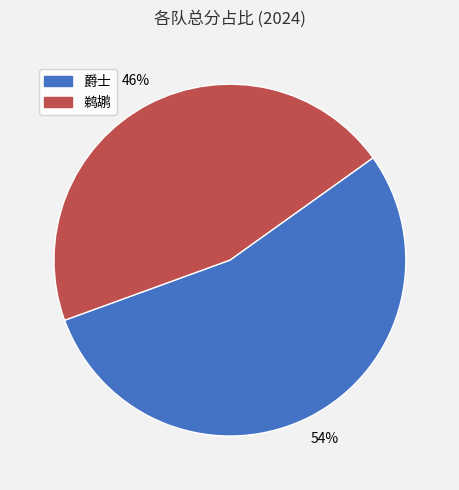

Which category has the biggest portion of the pie?

爵士